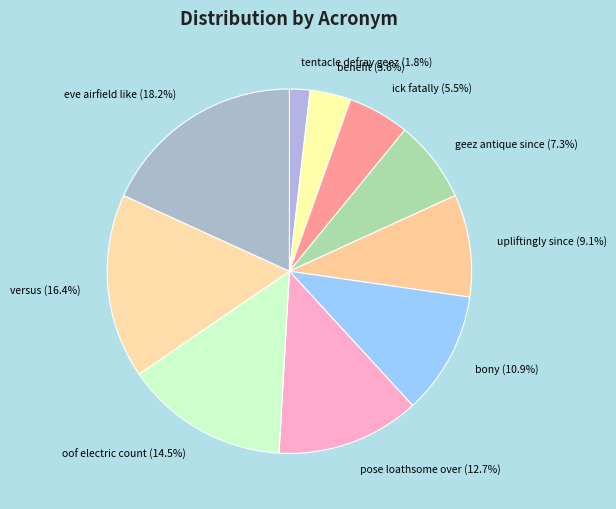

How much of the chart is everything except eve airfield like?

81.8%